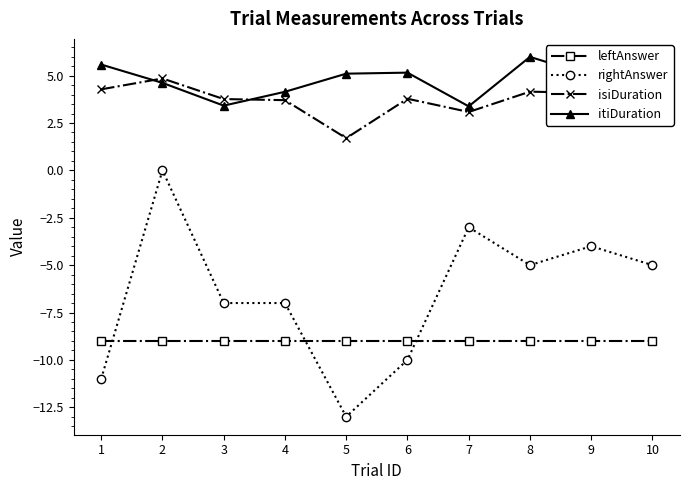

Rank the series by their maximum value, from lowest to highest.

leftAnswer, rightAnswer, isiDuration, itiDuration